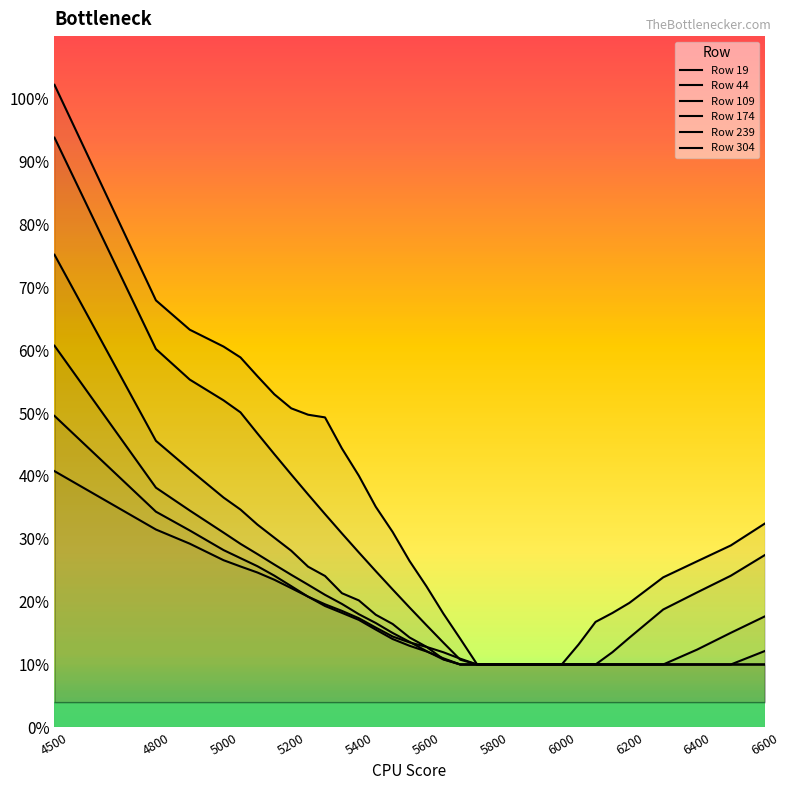

What is the sum of the Row 239 values at 6400 and 6000?

0.4